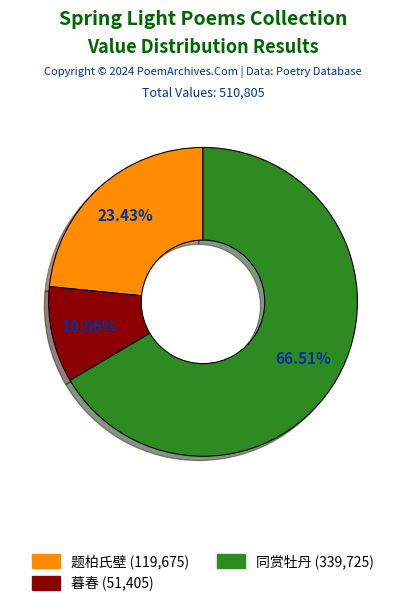

Is there any slice that represents more than half of the pie?

Yes